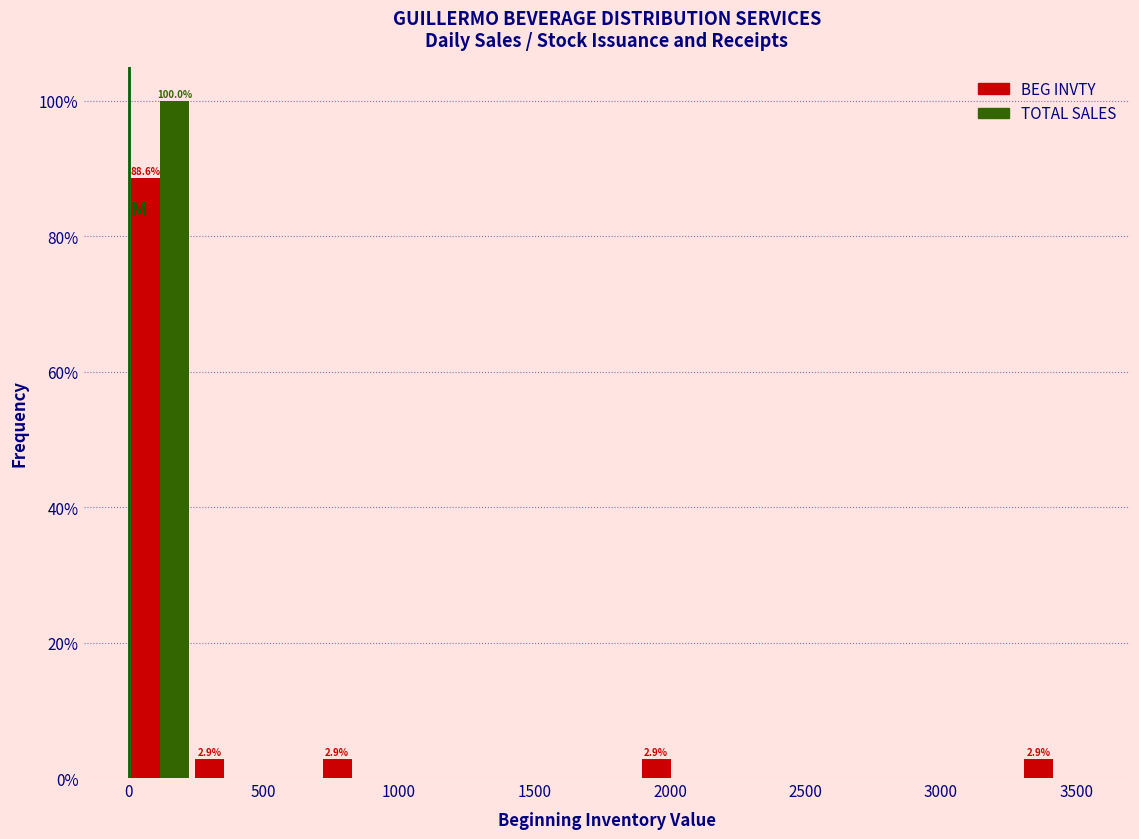

In the BEG INVTY series, which range on the x-axis has the tallest bar?

0 to 250